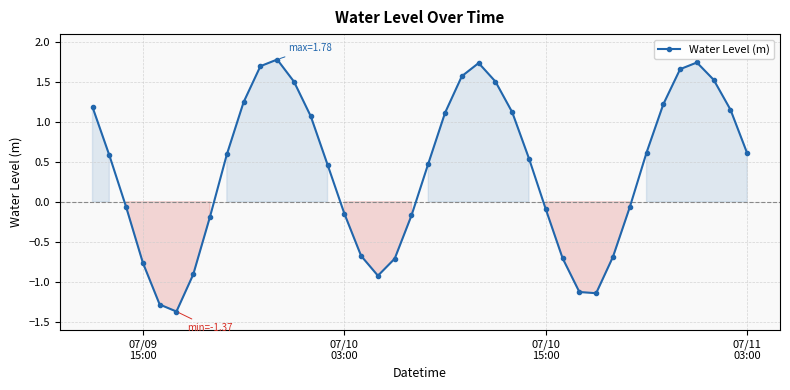

How many data points are less than 0?

17